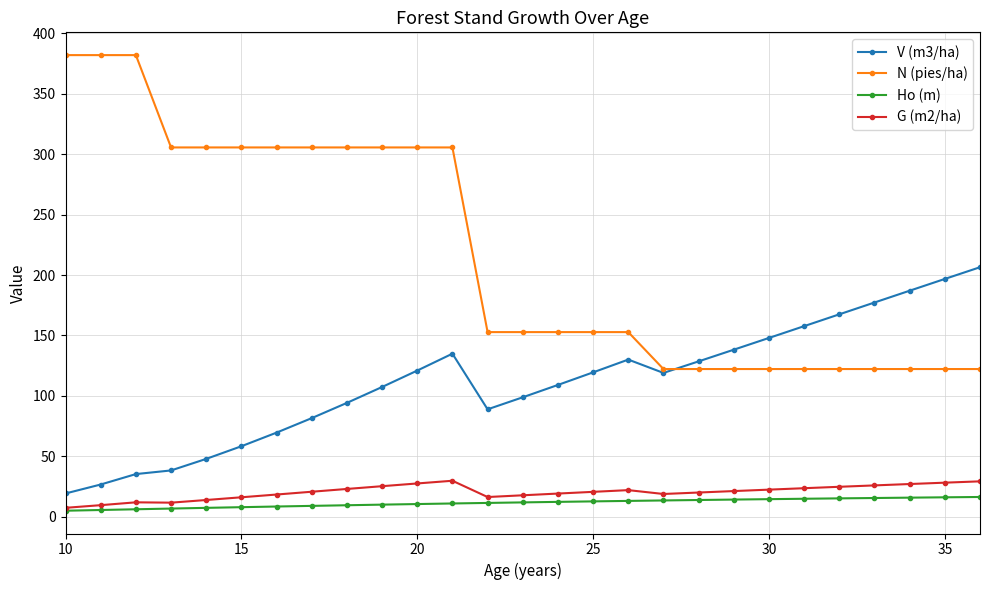

Count the number of categories in the chart.

27